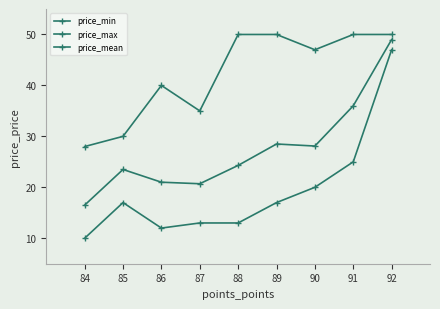

Which series has the largest range (max minus min)?

price_min